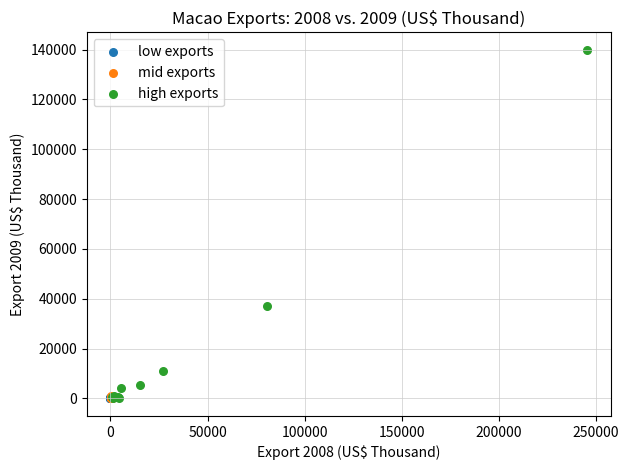

What are all the series names shown in the legend?

low exports, mid exports, high exports